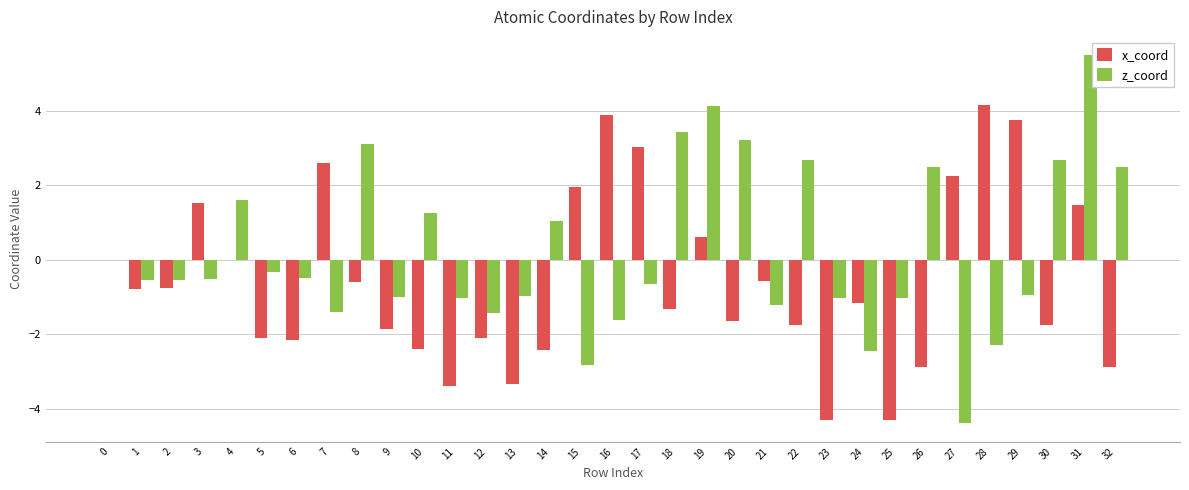

What is the difference between the x_coord values at 17 and 13?

6.4